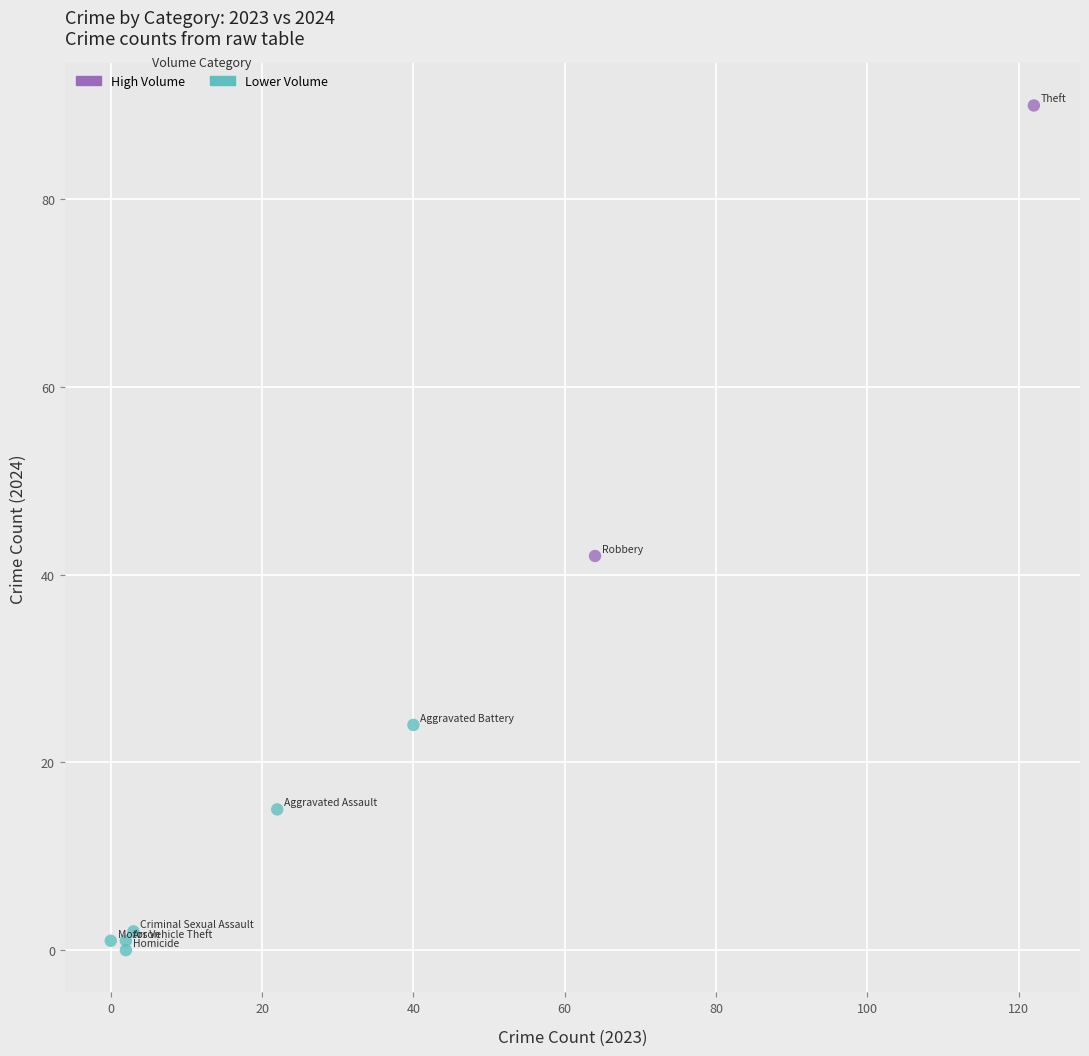

What are all the series names shown in the legend?

High Volume, Lower Volume